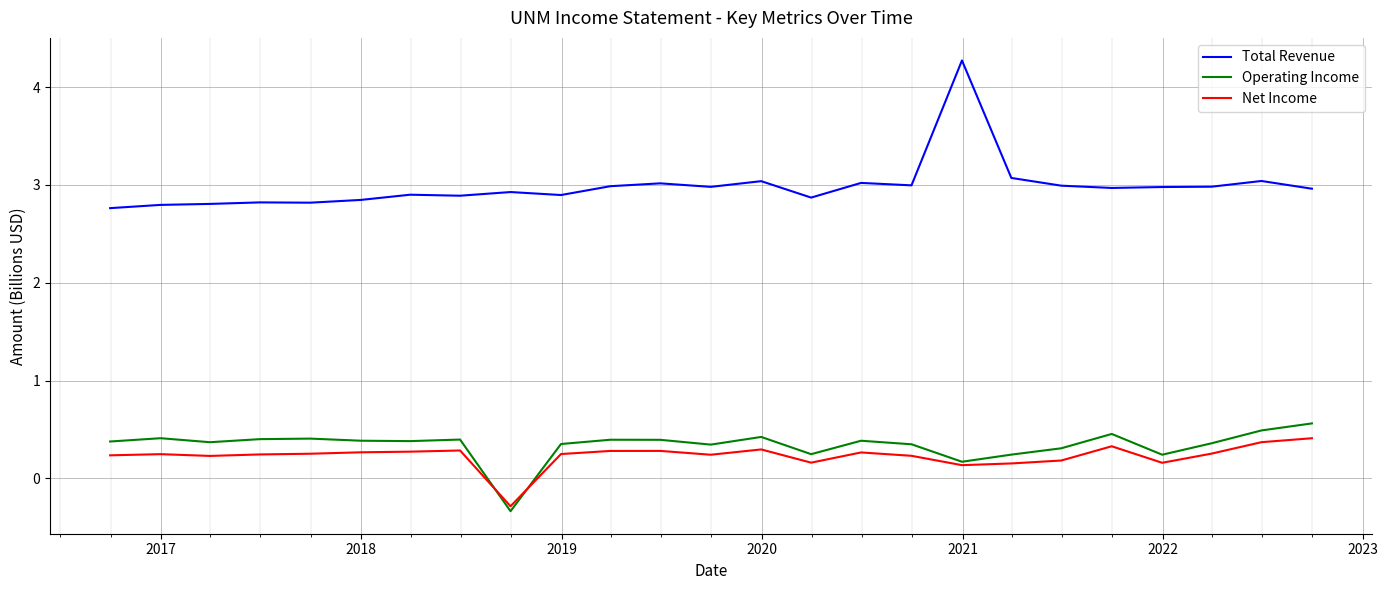

Which series has the widest spread of values?

Total Revenue